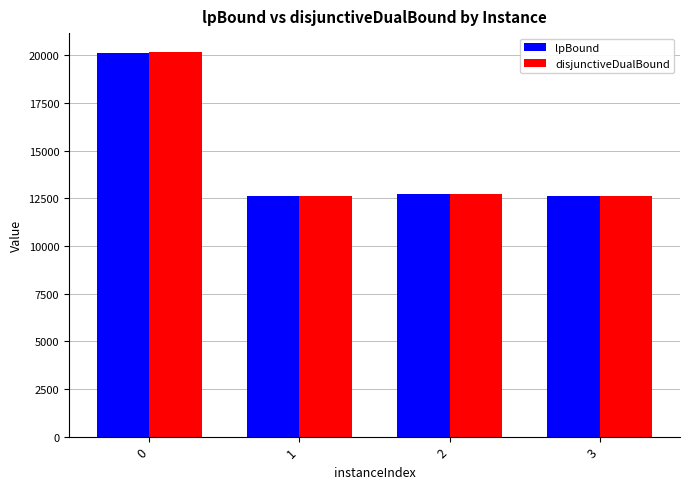

Which series changed the most between 0 and 2?

disjunctiveDualBound